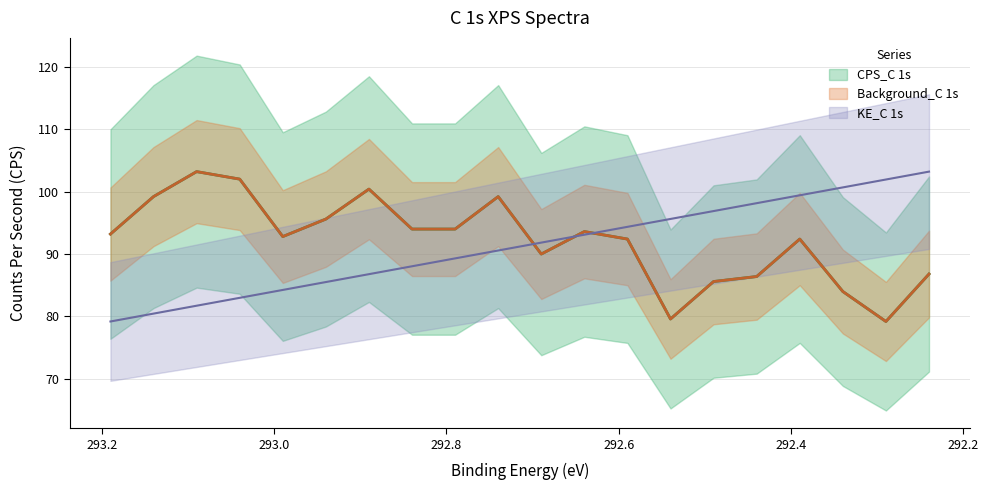

Does the chart have visible grid lines?

Yes